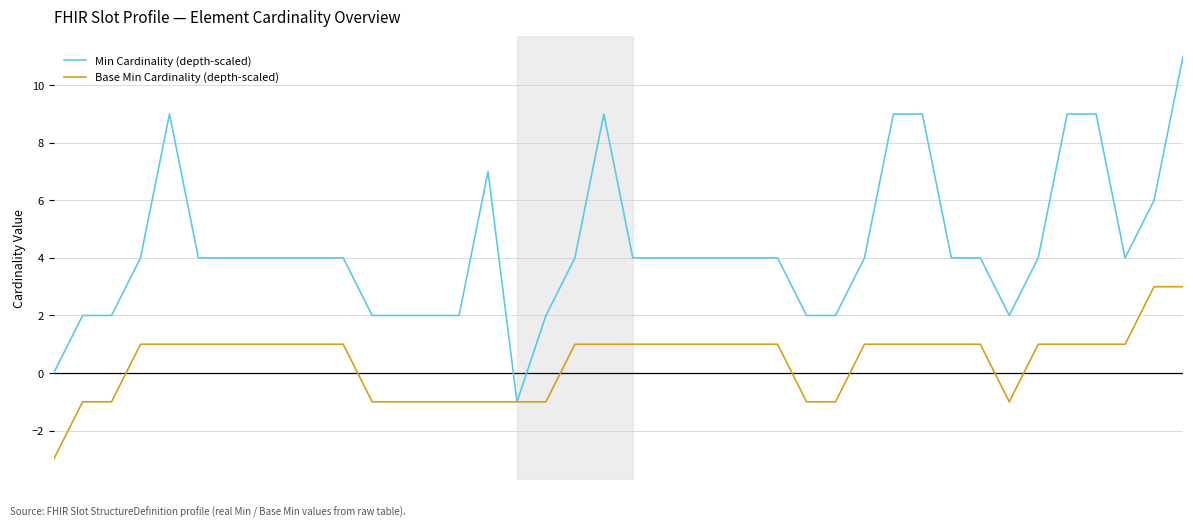

How many lines are shown in the chart?

2